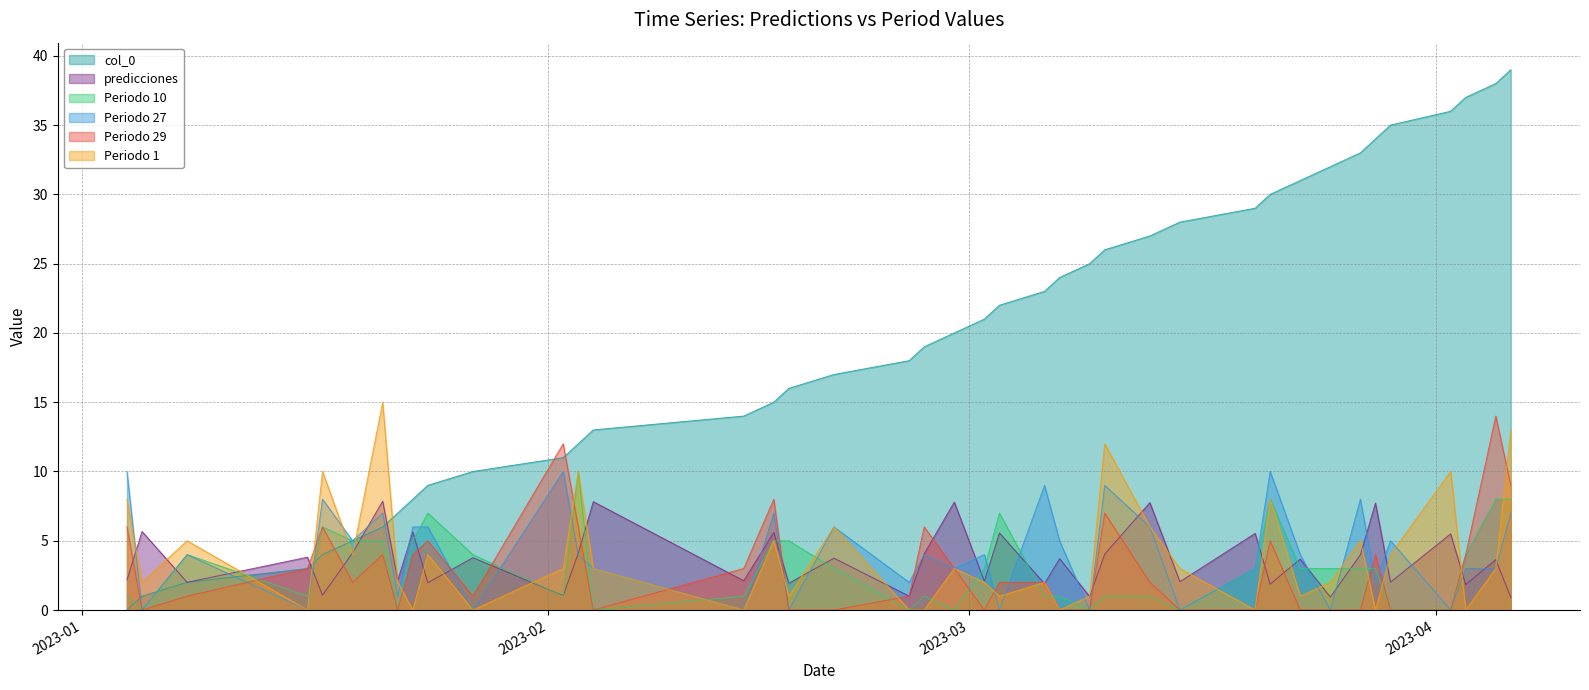

How many positive values does the Periodo 1 series have?

30